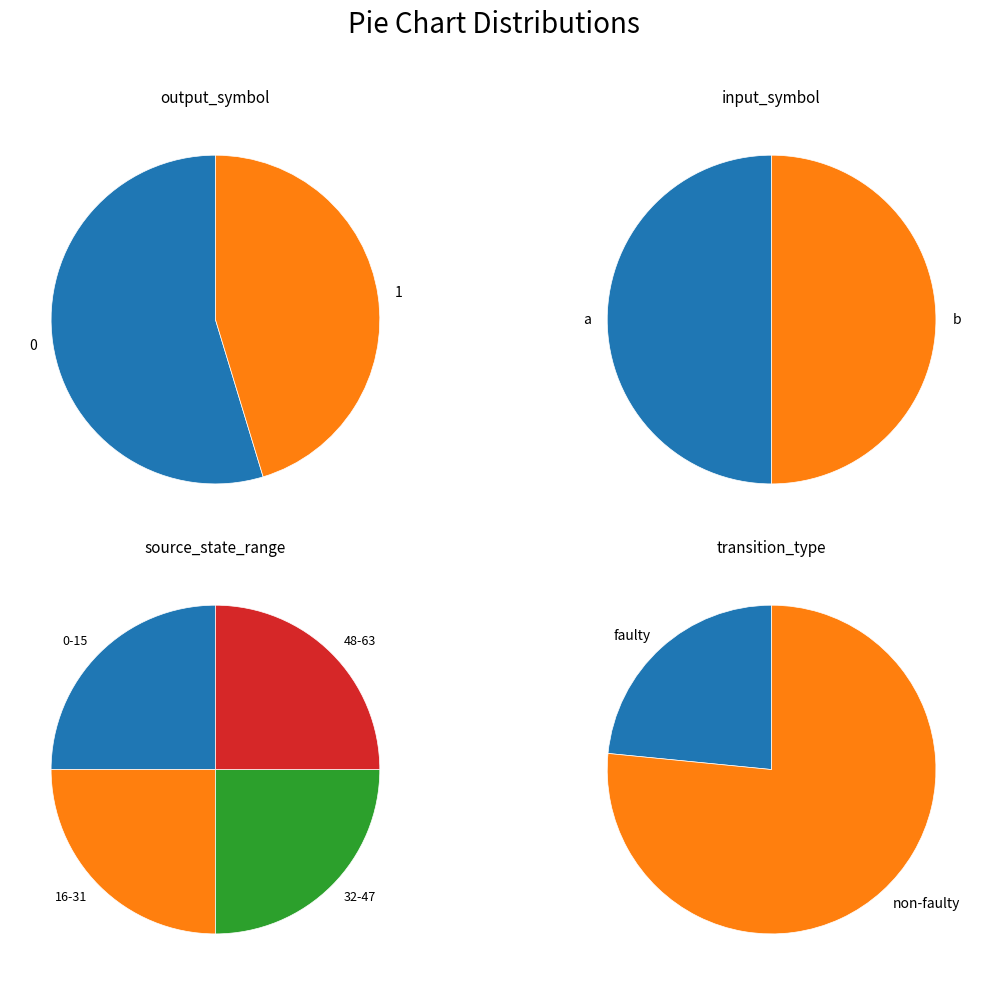

What percentage do 0 and 1 together represent?

100.0%